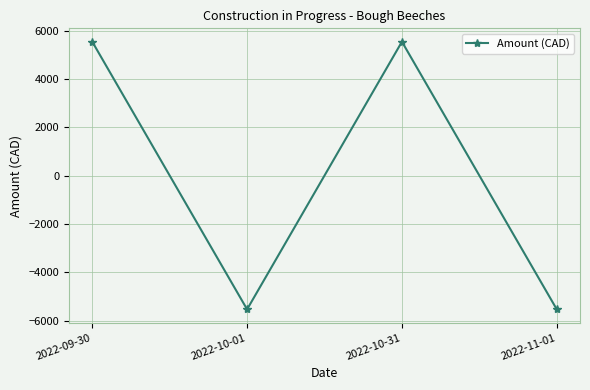

What is the change in value from 2022-09-30 to 2022-11-01?

-11074